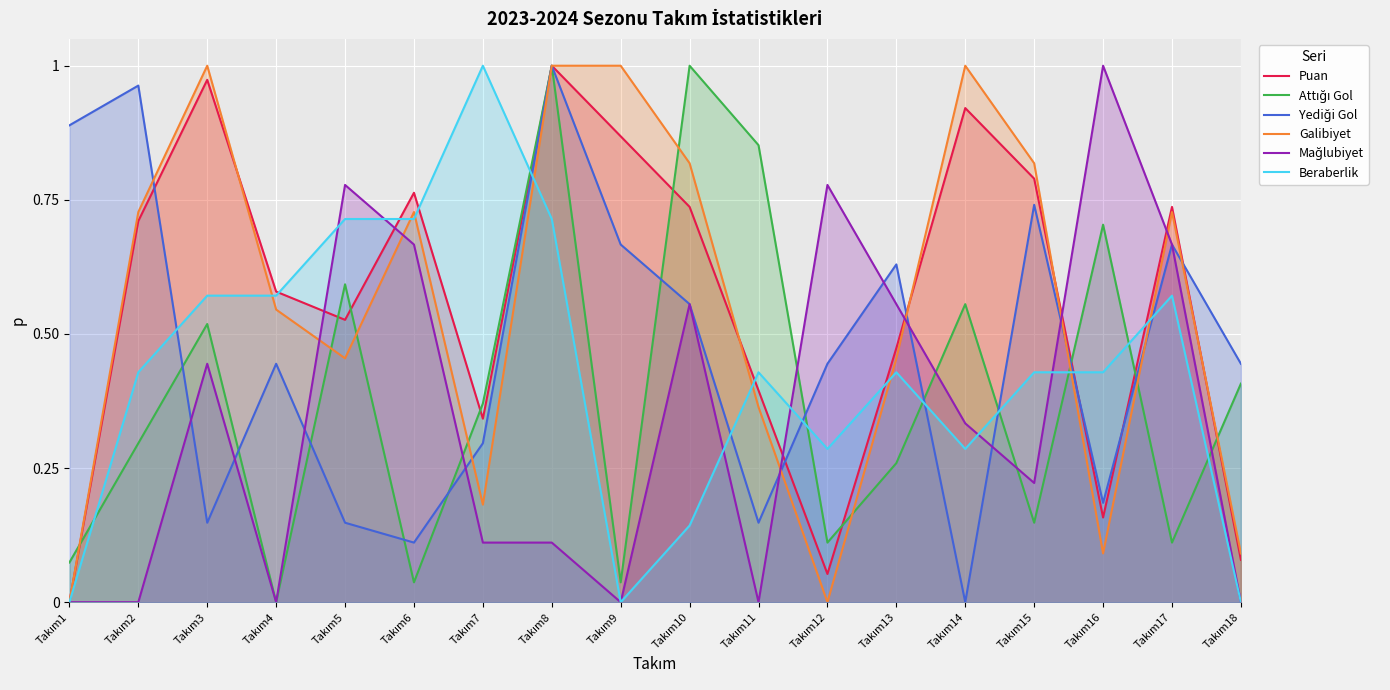

List the series in order of their peak value, highest first.

Puan, Attığı Gol, Yediği Gol, Galibiyet, Mağlubiyet, Beraberlik